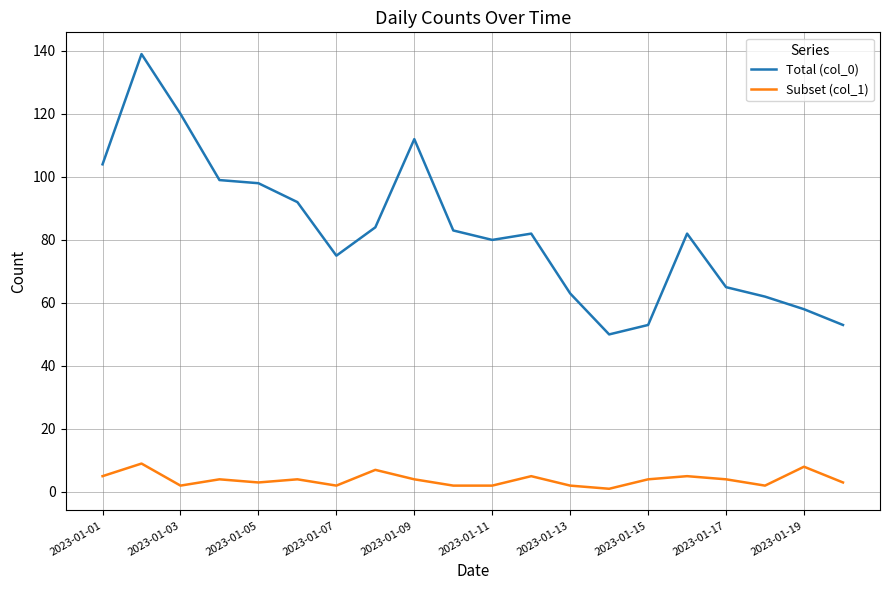

What is the maximum value for Total (col_0)?

139